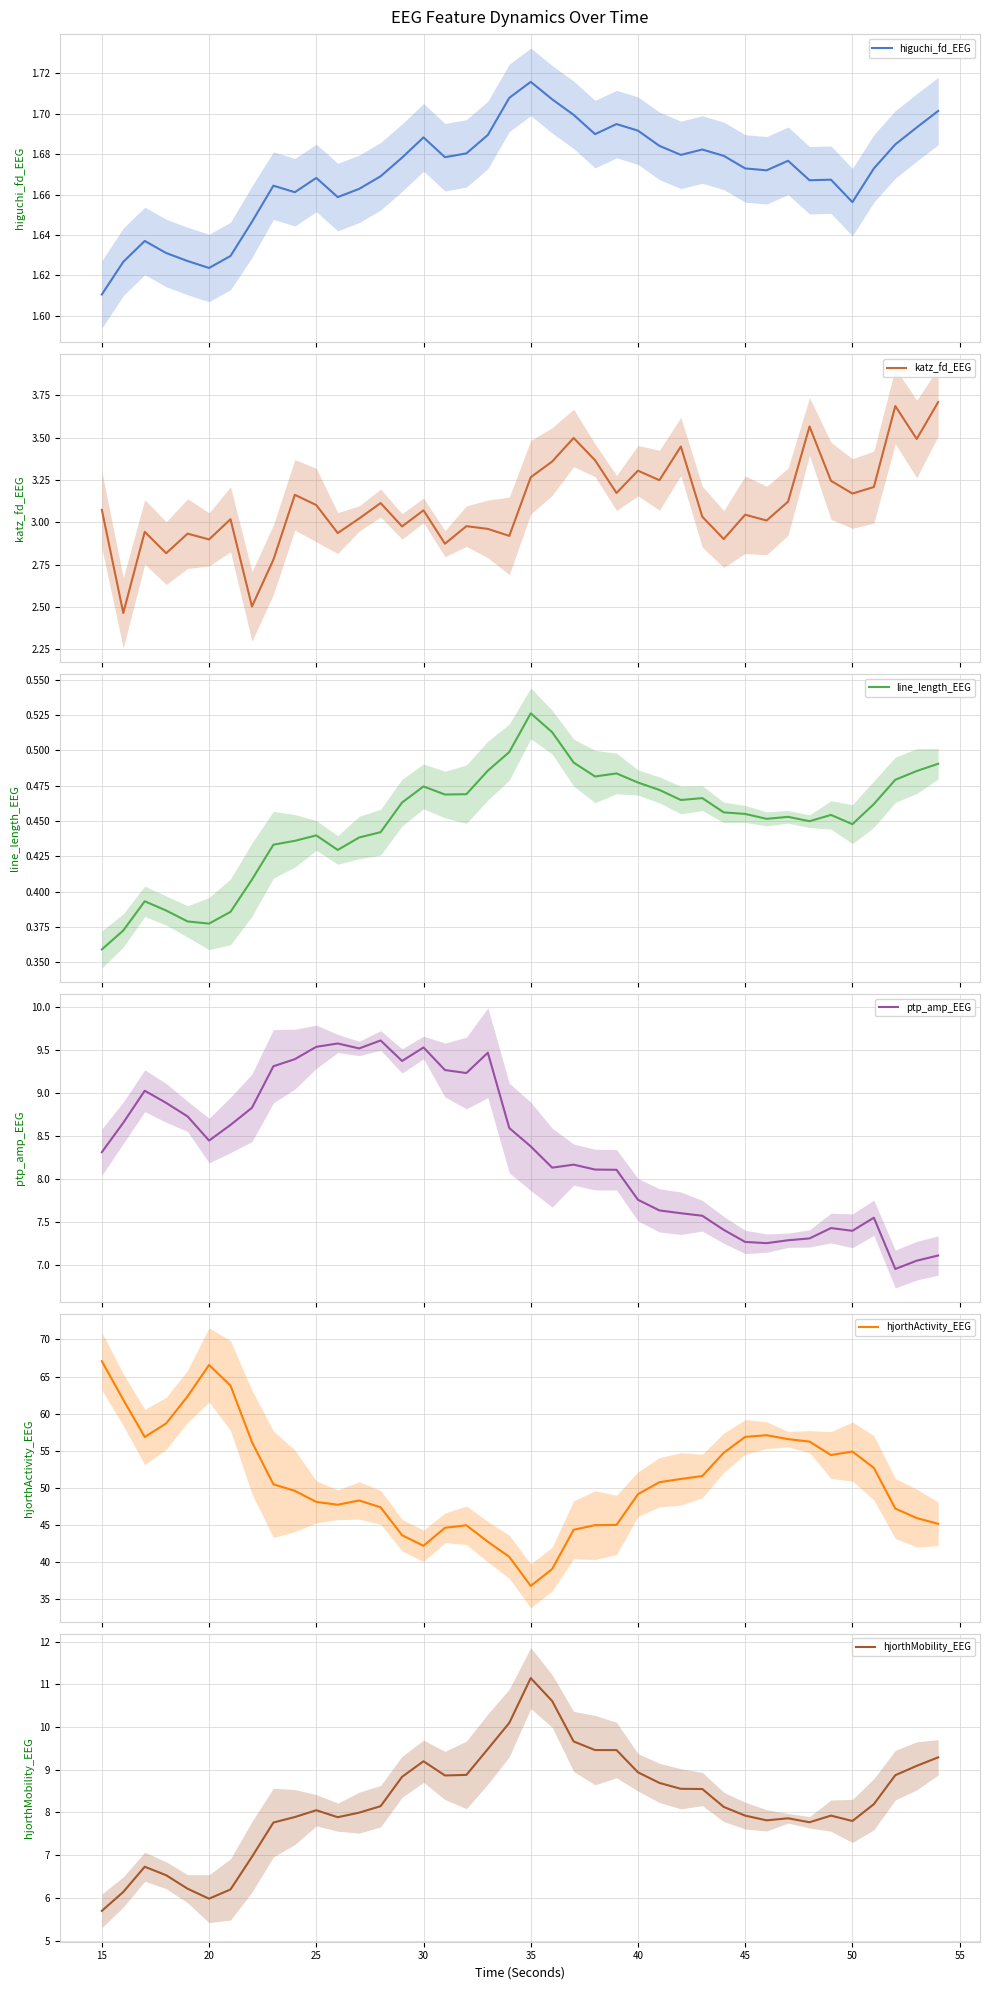

Which series has the largest total across all categories?

hjorthActivity_EEG